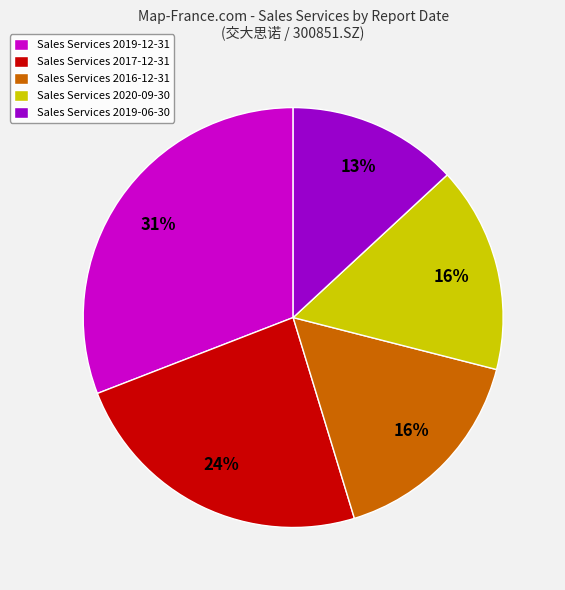

To the nearest percent, what is the average slice percentage?

20%